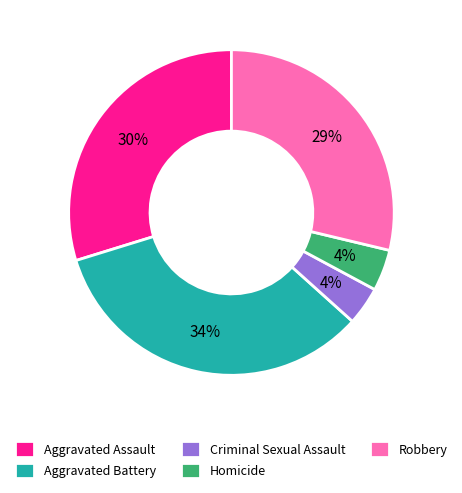

Does Robbery account for over 50% of the chart?

No